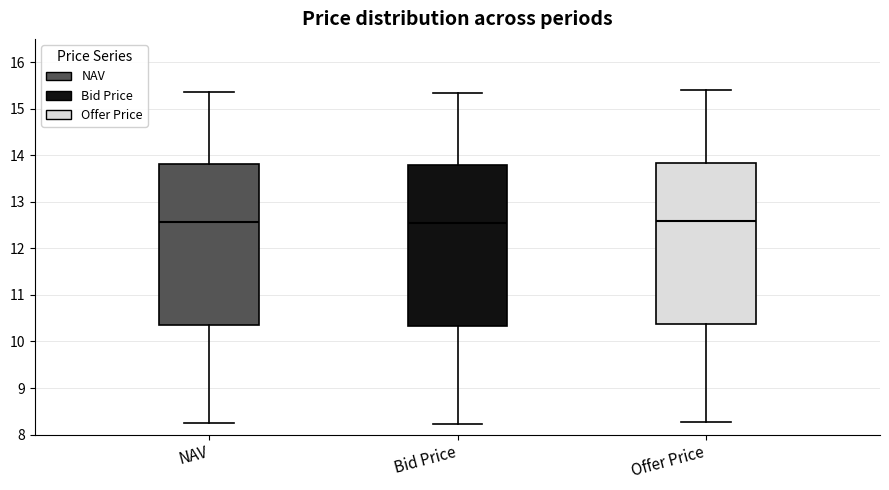

Reading left to right, read every box against the y-axis: the position of its median line, the range the box covers, and the ends of its whiskers. The values are not printed on the chart, so give them approximately, as read against the axis.

NAV: median 12.6, box 10.4 to 13.8, whiskers 8.2 to 15.4
Bid Price: median 12.5, box 10.3 to 13.8, whiskers 8.2 to 15.3
Offer Price: median 12.6, box 10.4 to 13.8, whiskers 8.3 to 15.4